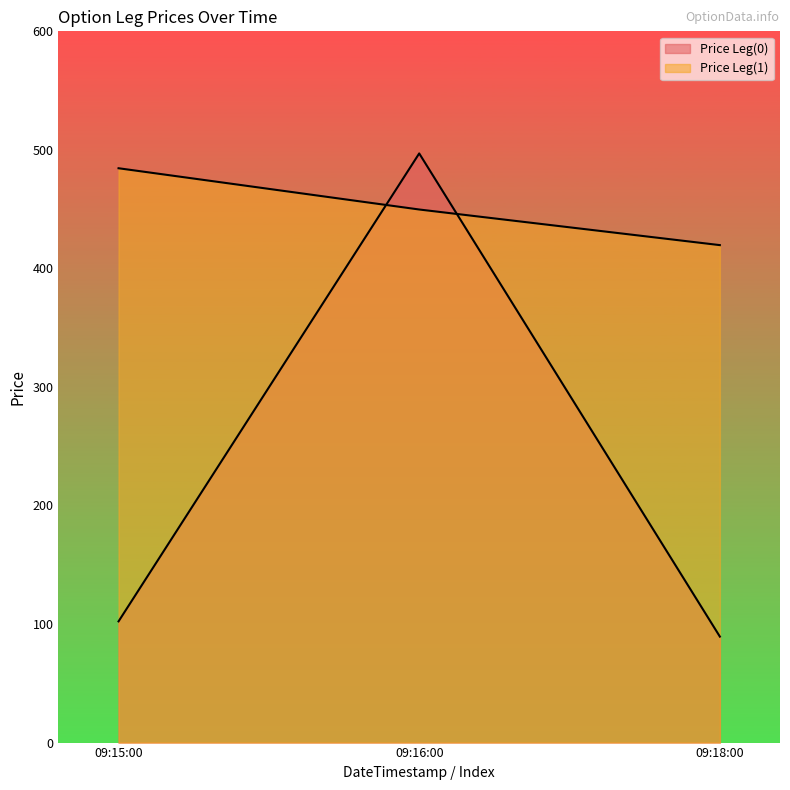

Is the value of Price Leg(0) at 09:18:00 greater than the value of Price Leg(1) at 09:18:00?

No